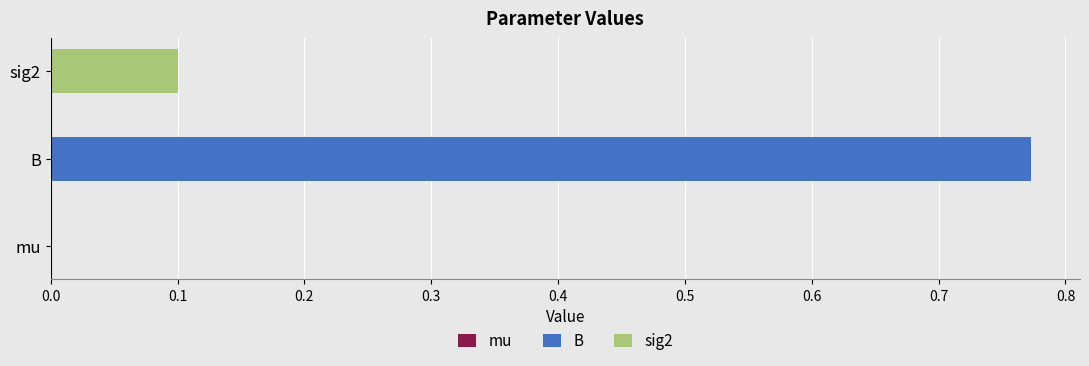

True or false: the data shows 0.0 at mu.

True